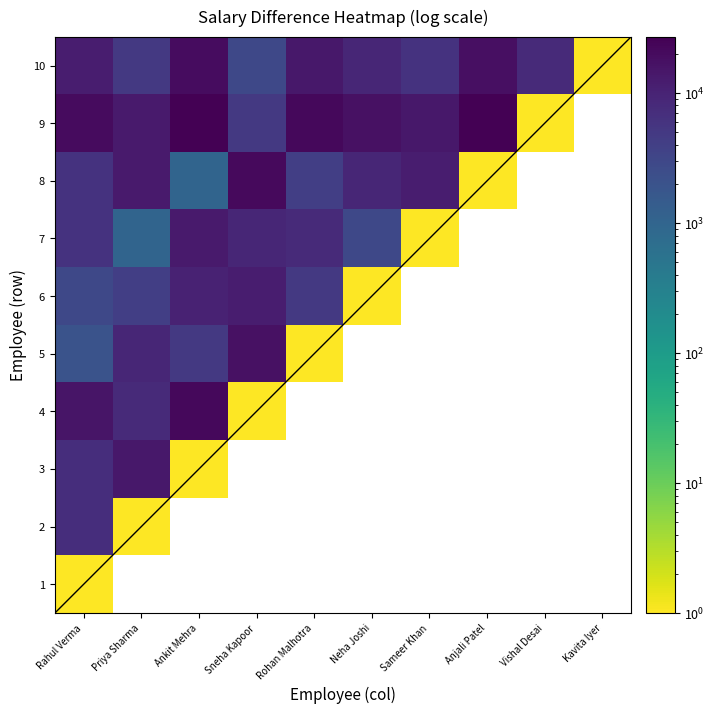

The value of 8 at Neha Joshi is 13910.1. True or false?

False